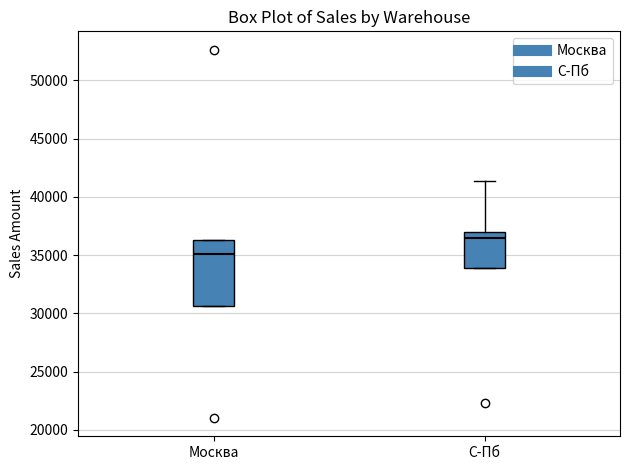

Reading left to right, read every box against the y-axis: the position of its median line, the range the box covers, and the ends of its whiskers. The values are not printed on the chart, so give them approximately, as read against the axis.

Москва: median 35000, box 30500 to 36500, whiskers 30500 to 36500
С-Пб: median 36500, box 34000 to 37000, whiskers 34000 to 41500